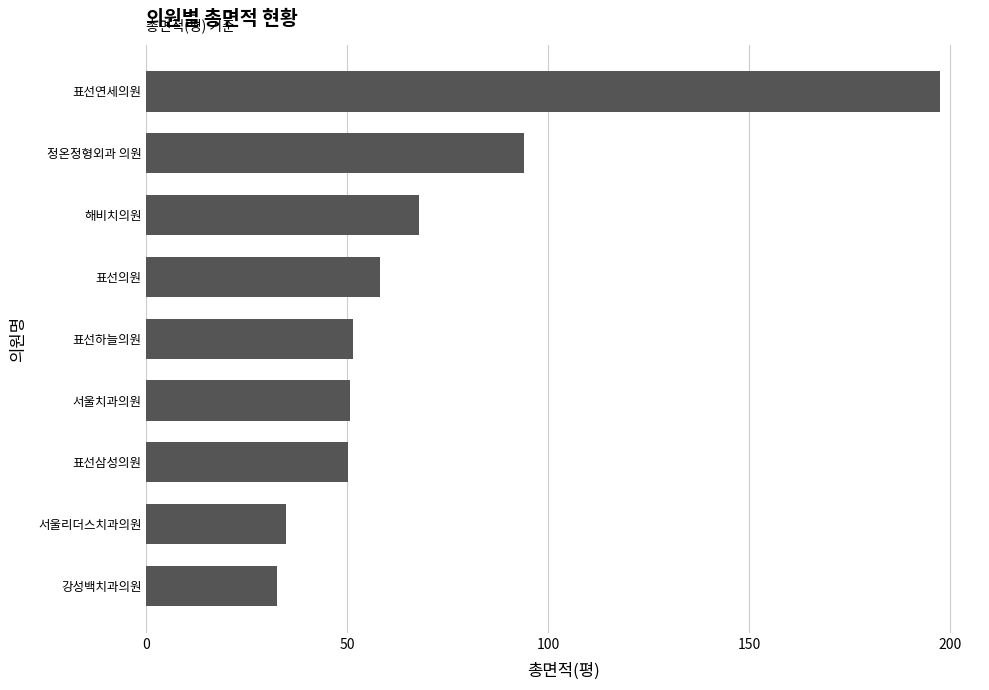

The chart shows a value of 43.8 at 해비치의원. True or false?

False